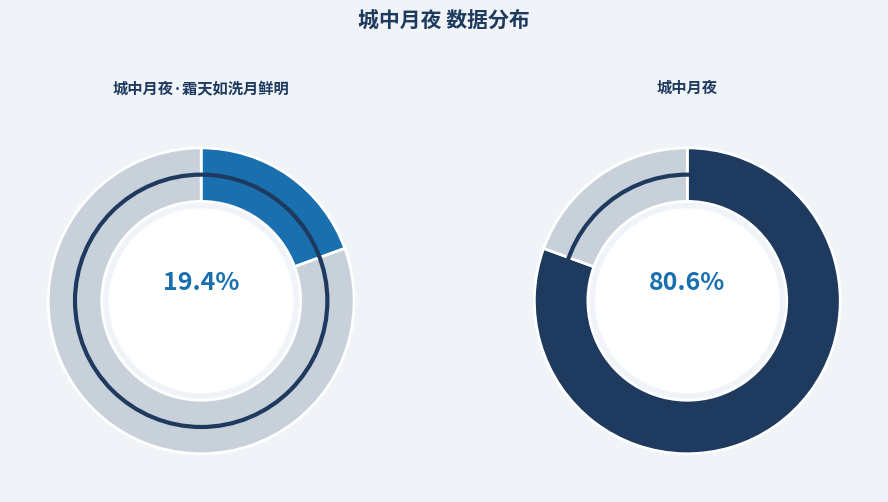

To the nearest percent, what is the difference between the 城中月夜·霜天如洗月鲜明 and 城中月夜 slice percentages?

61%